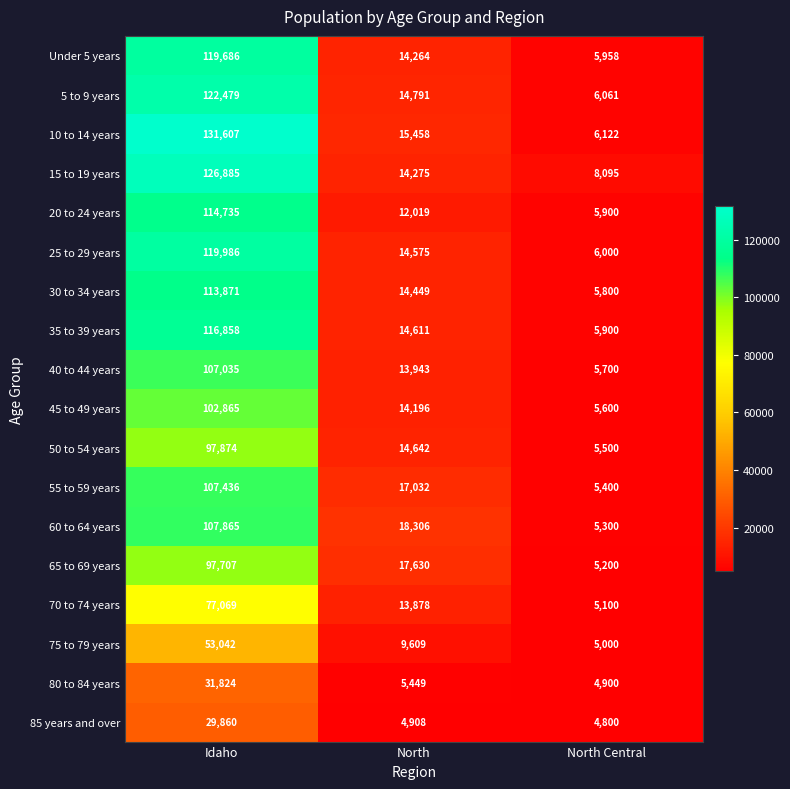

Read the 25 to 29 years value at Idaho.

119986